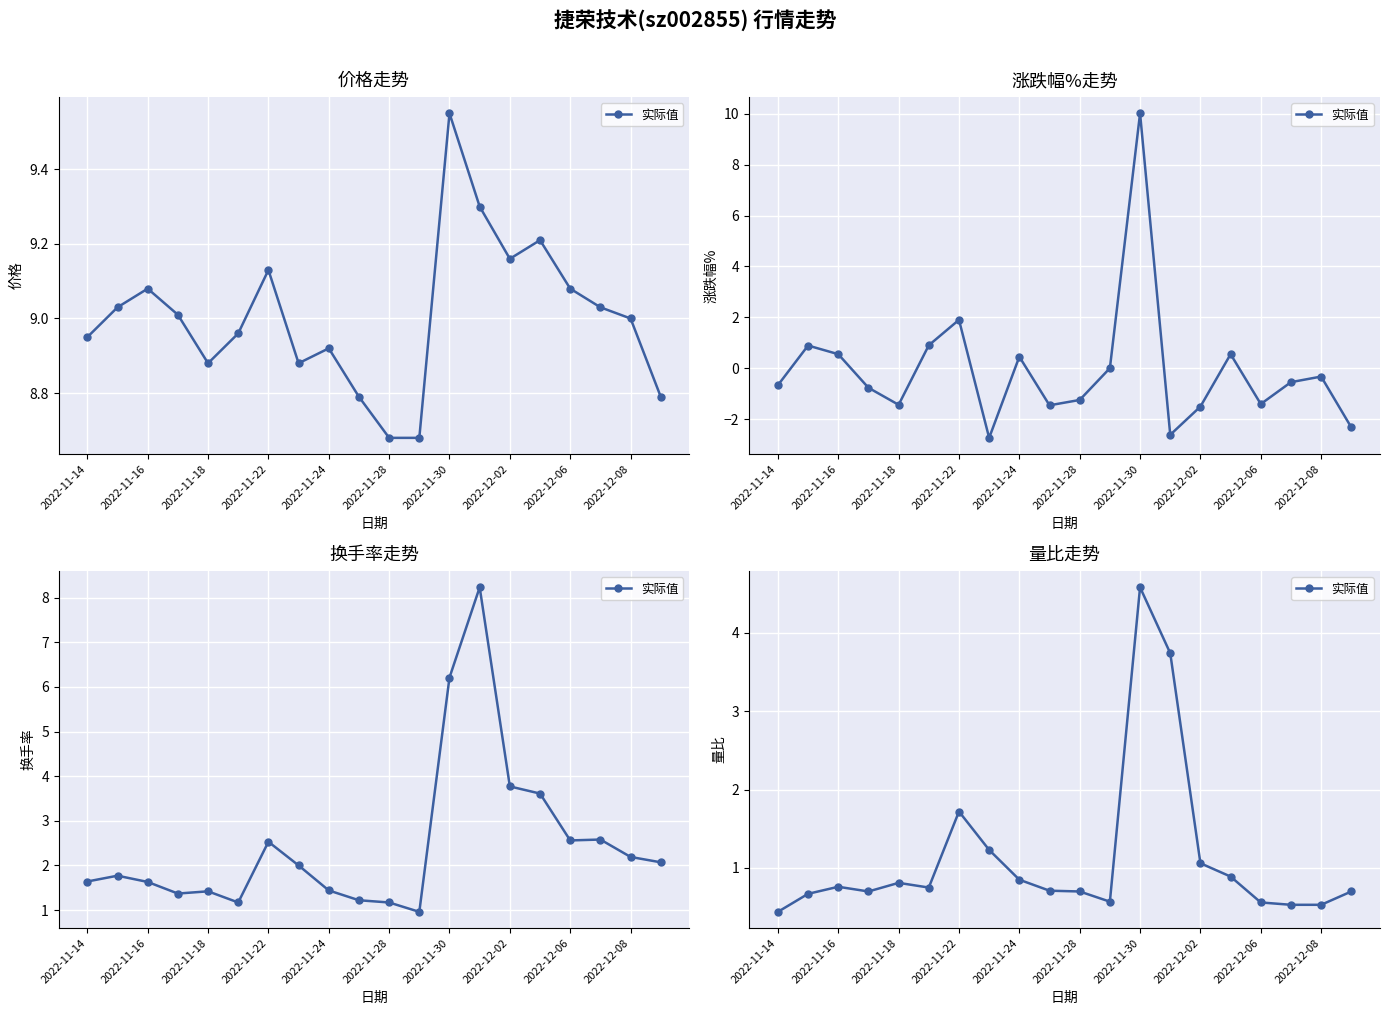

Between 16 and 13, which is larger?

13